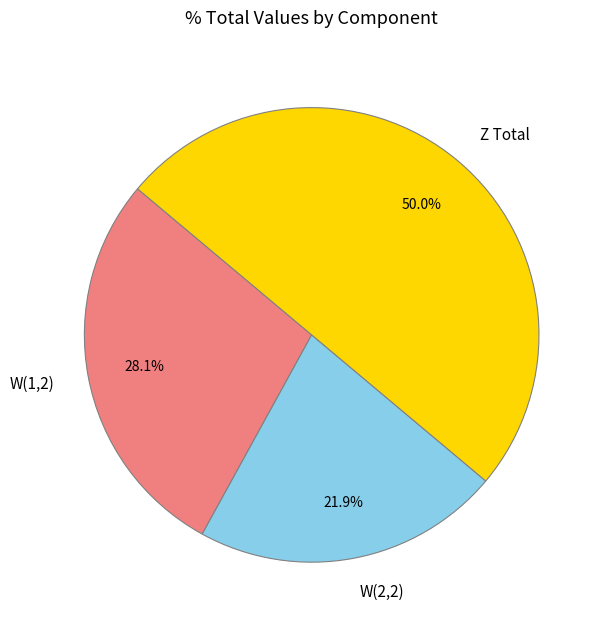

Which category has the smallest portion of the pie?

W(2,2)